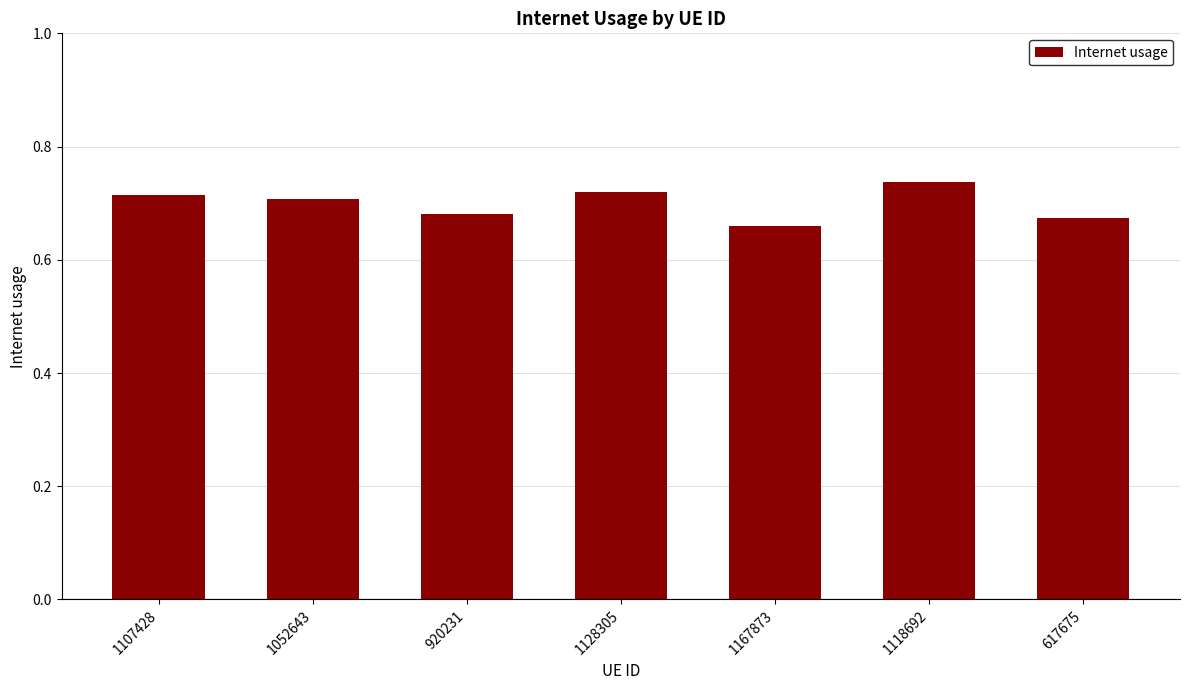

Between 1167873 and 920231, which is larger?

920231